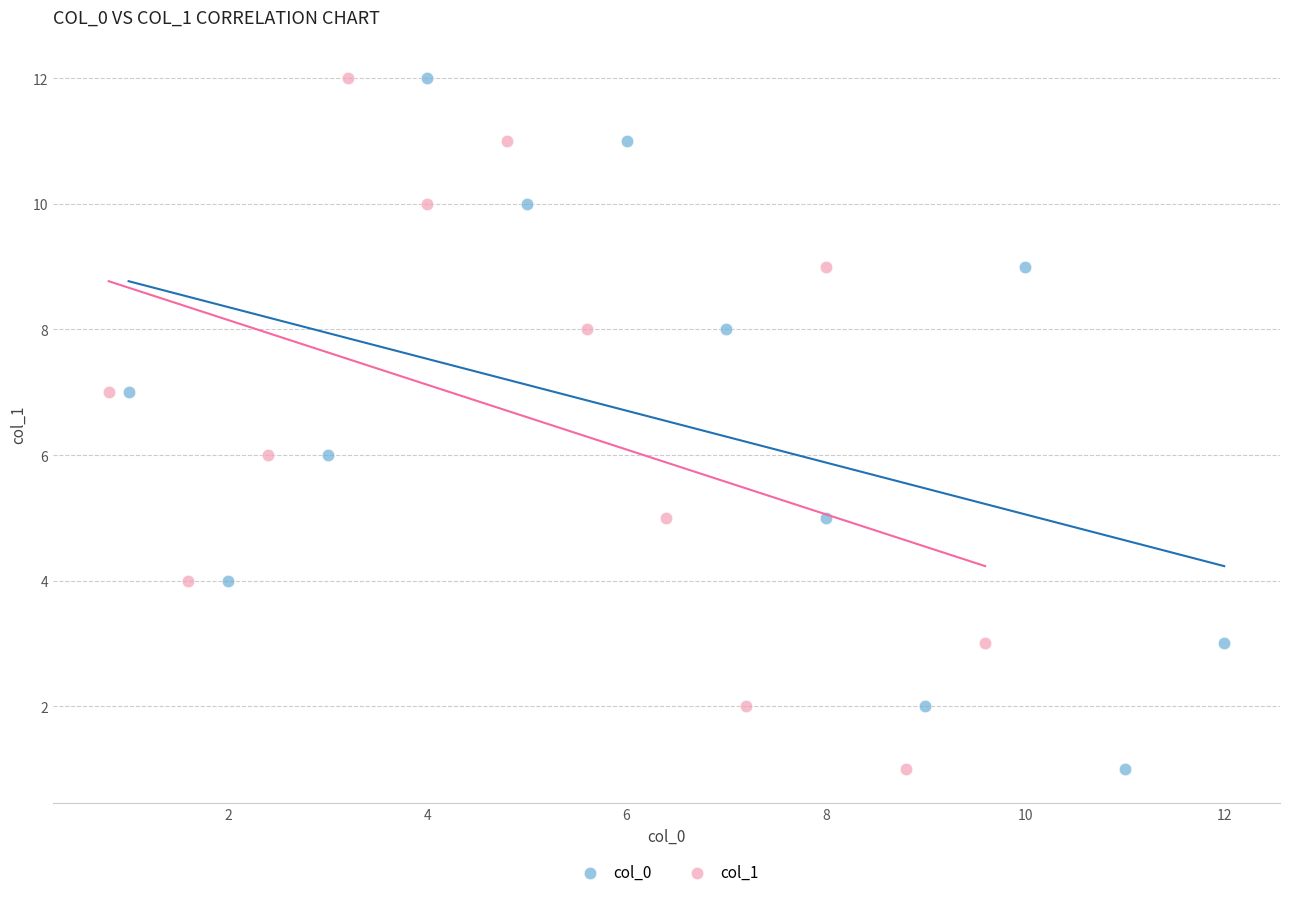

What are all the series names shown in the legend?

col_0, col_1